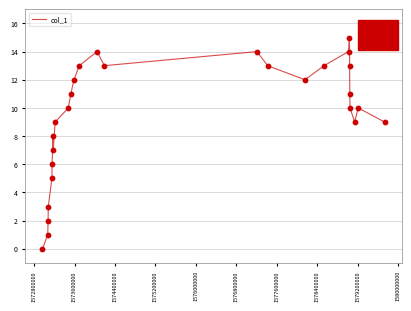

What is the maximum value shown in the chart?

15